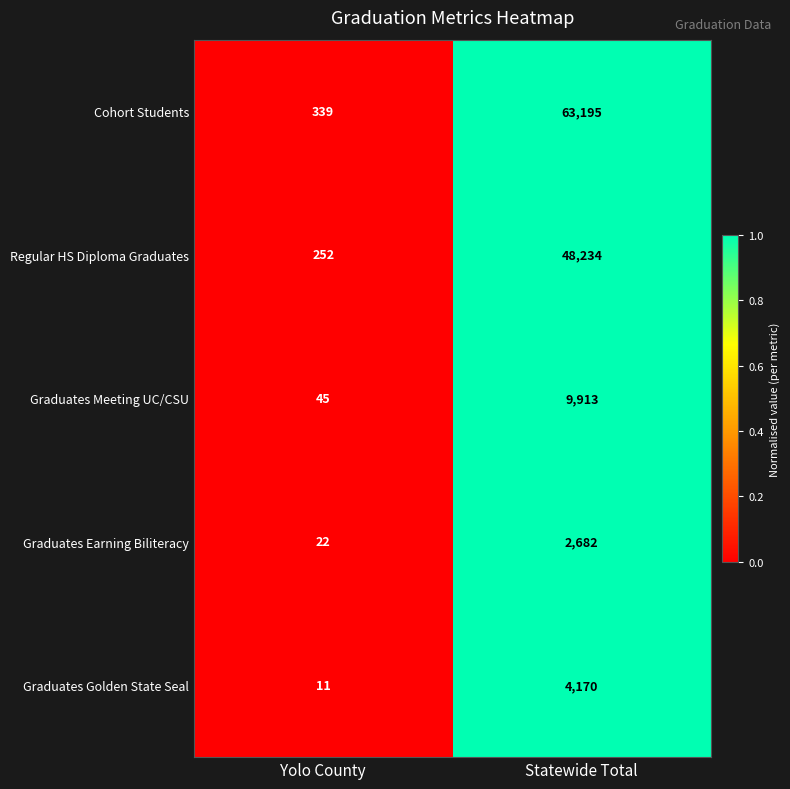

What value does the Regular HS Diploma Graduates series have at Yolo County?

252